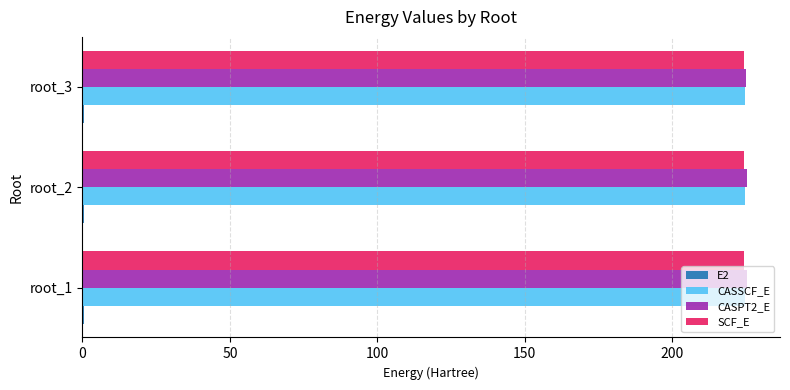

The value of SCF_E at root_3 is 224.5. True or false?

True